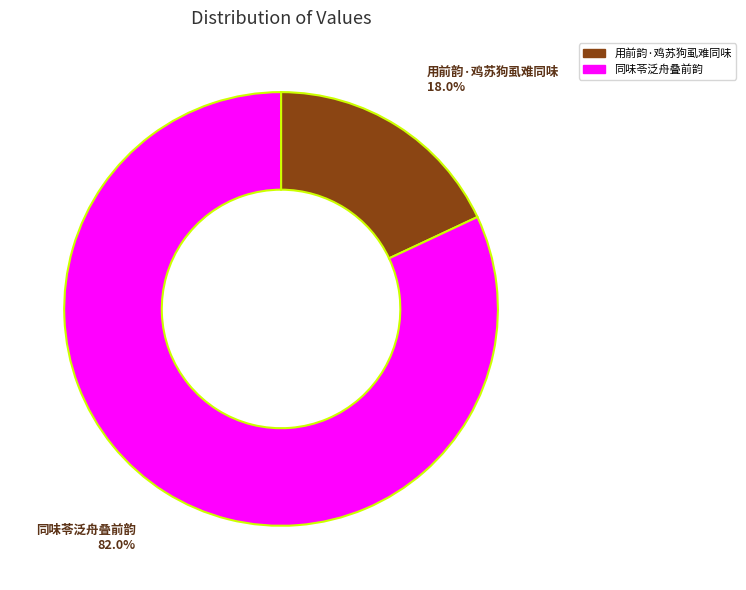

To the nearest percent, what is the difference between the 用前韵·鸡苏狗虱难同味 and 同味苓泛舟叠前韵 slice percentages?

64%